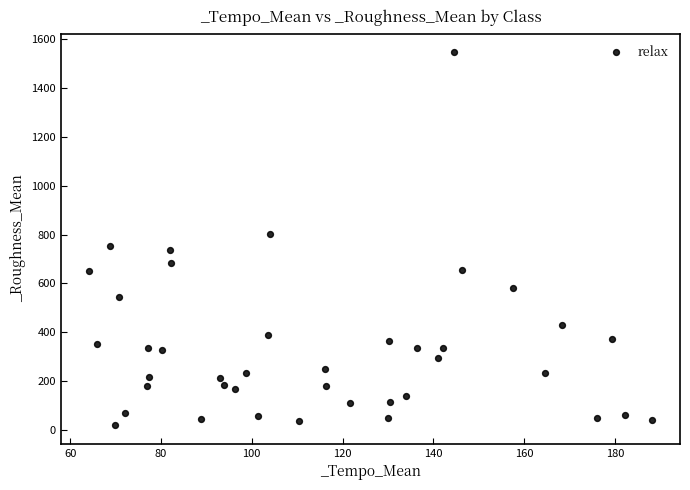

What is the range of Y values (max minus min)?

1525.0